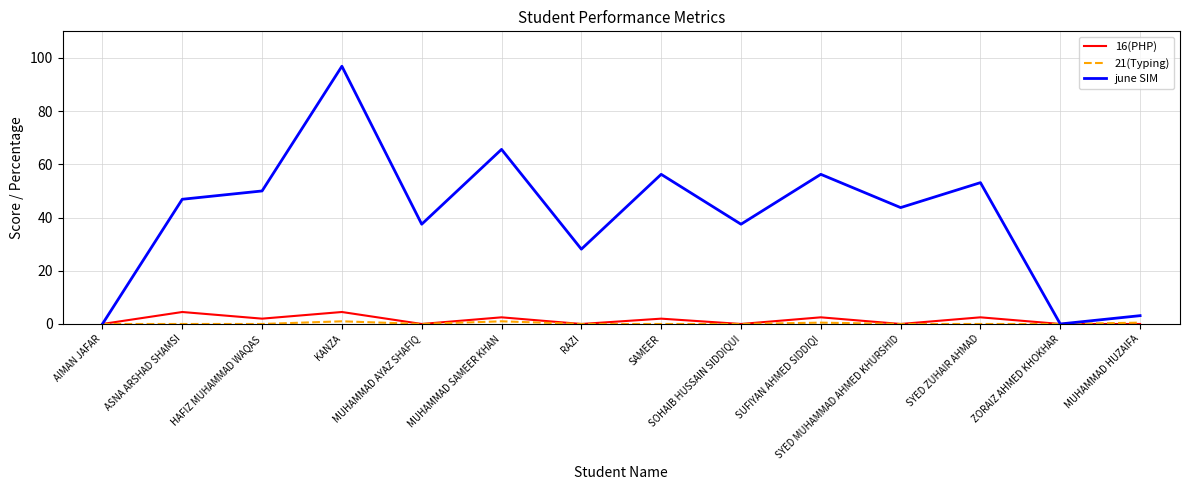

Which series has the largest total across all categories?

june SIM